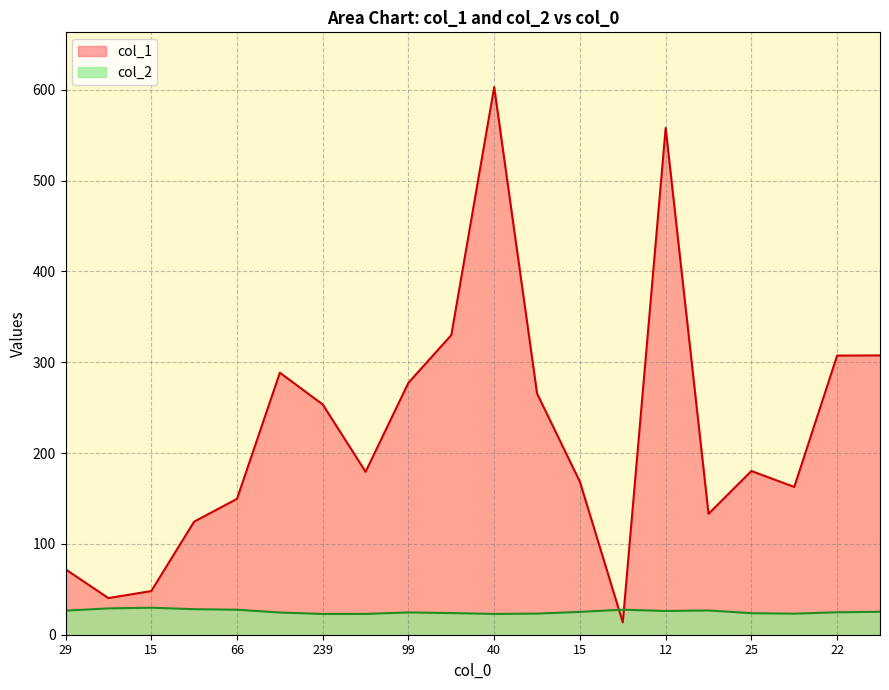

How many values in the col_1 series are below 180?

10